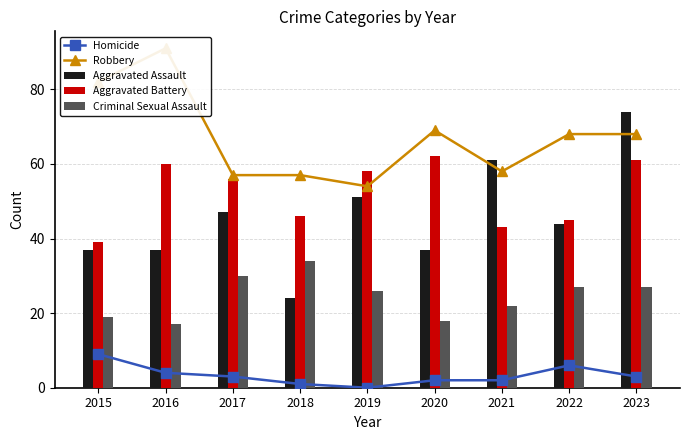

How many values in the Aggravated Battery series are below 56?

4